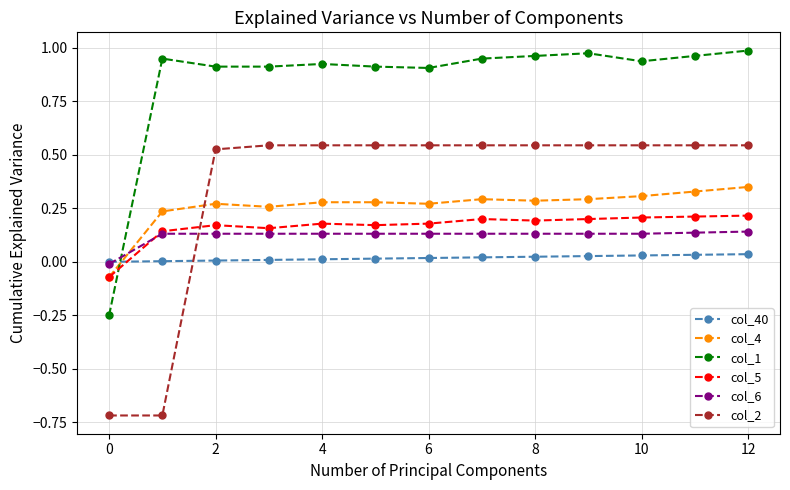

Which series has the largest total across all categories?

col_1